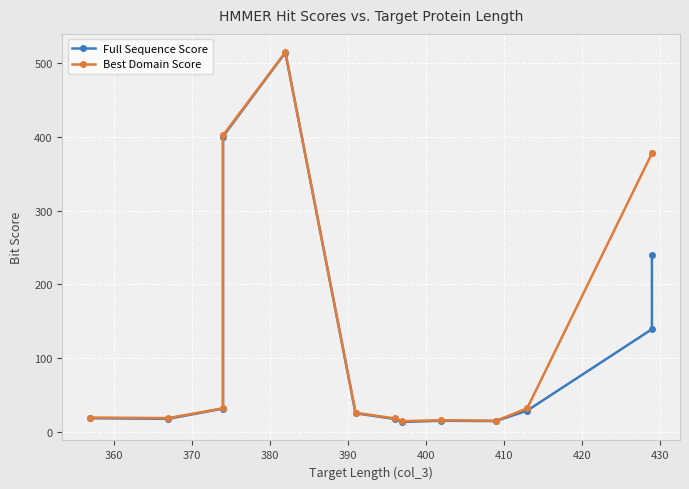

What is the total value across all series at 370?

62.8